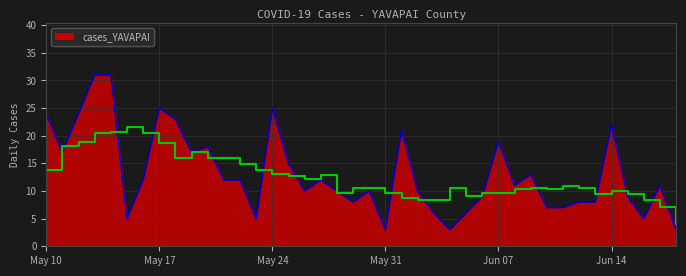

Which has a higher value, 2021-05-29 or 2021-05-21?

2021-05-21